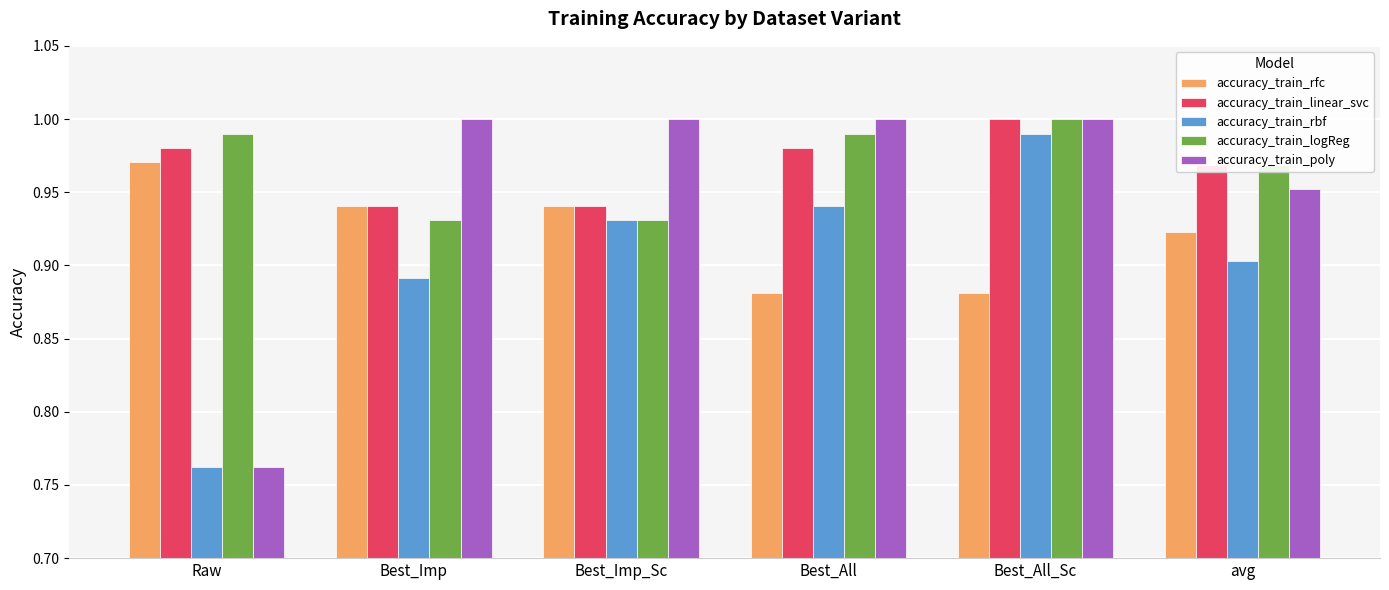

Rank the categories by accuracy_train_rbf value from lowest to highest.

Raw, Best_Imp, avg, Best_Imp_Sc, Best_All, Best_All_Sc